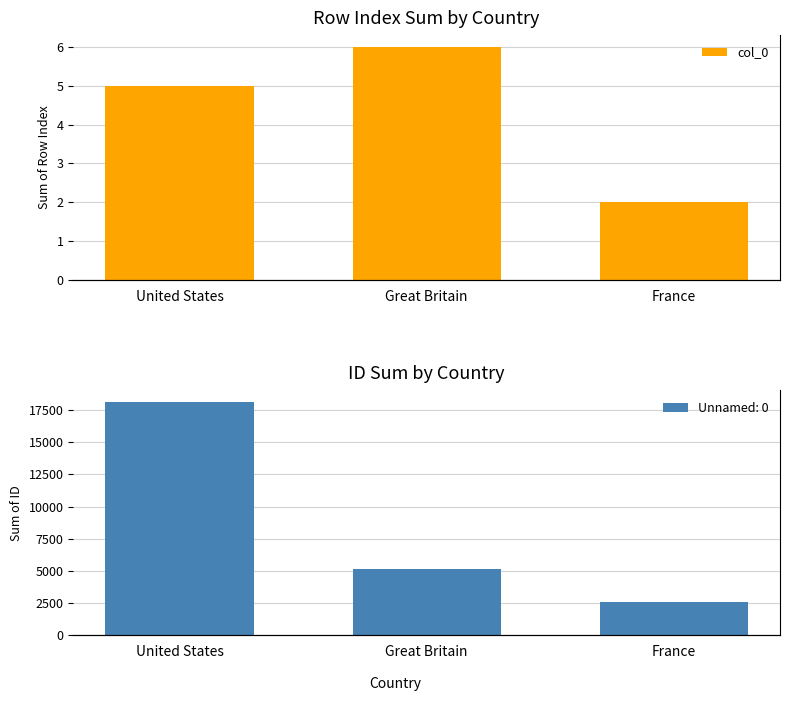

List the labels in order of value, largest first.

Great Britain, United States, France